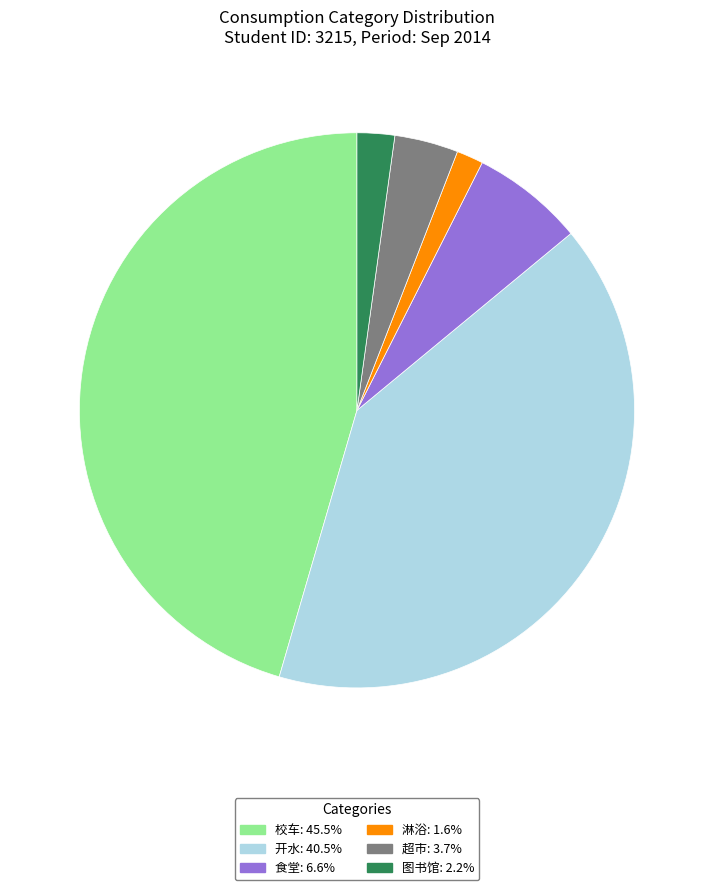

Which slice is the largest?

校车